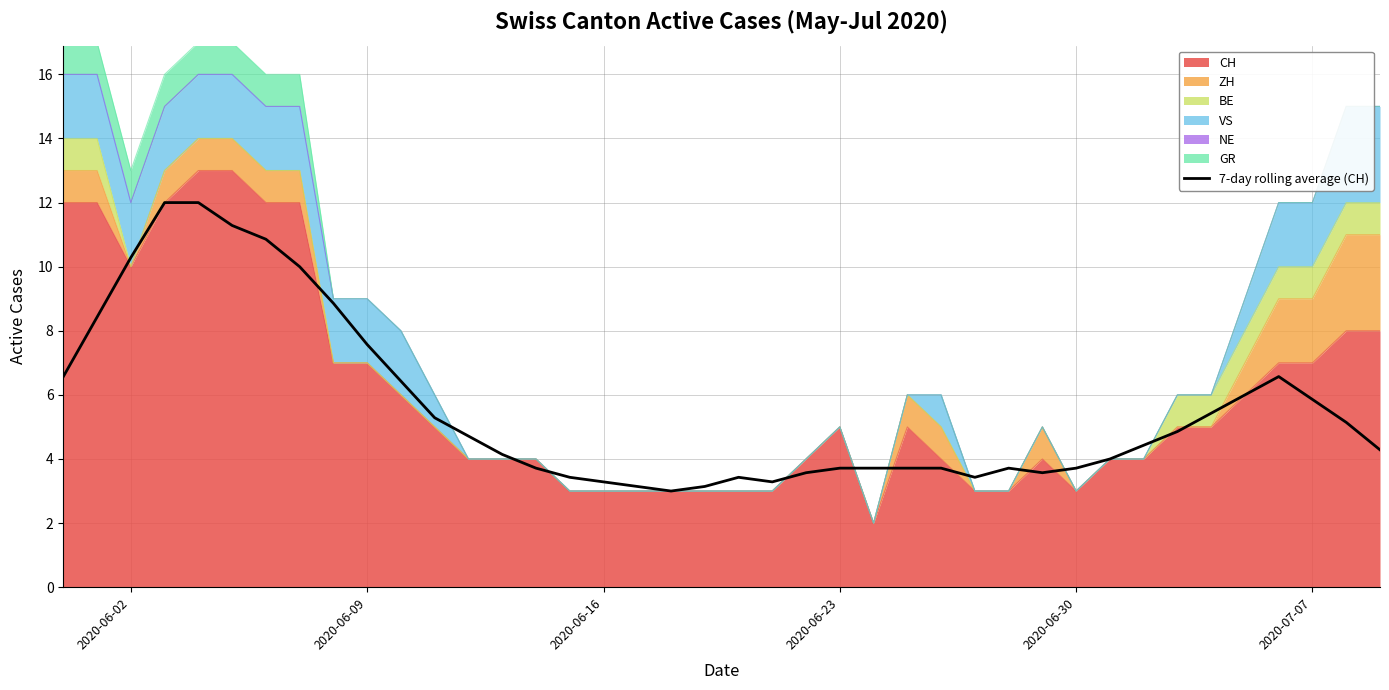

How many lines are shown in the chart?

1